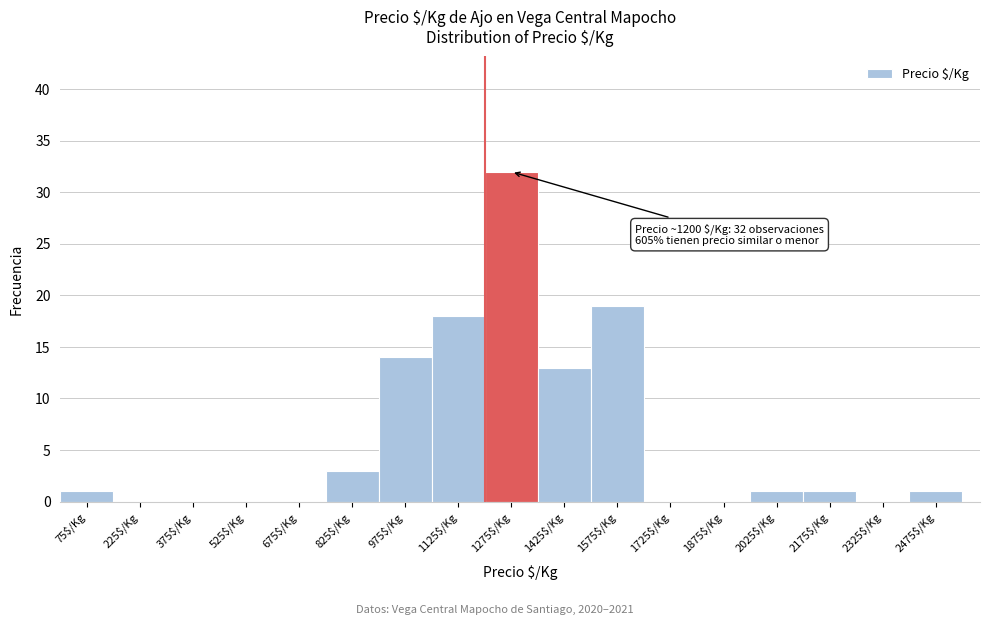

Which range on the x-axis has the tallest bar?

1200 to 1350